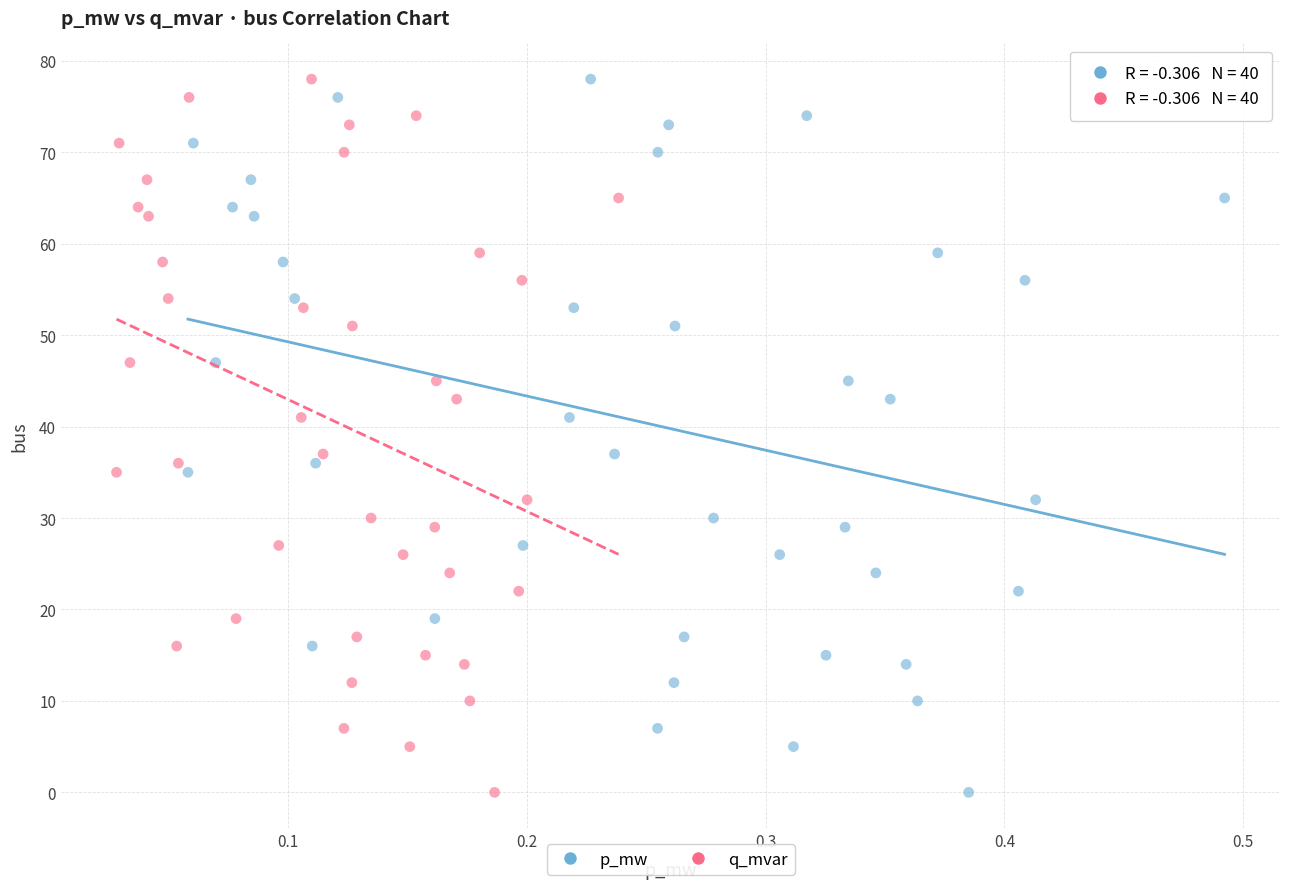

What are all the series names shown in the legend?

p_mw, q_mvar